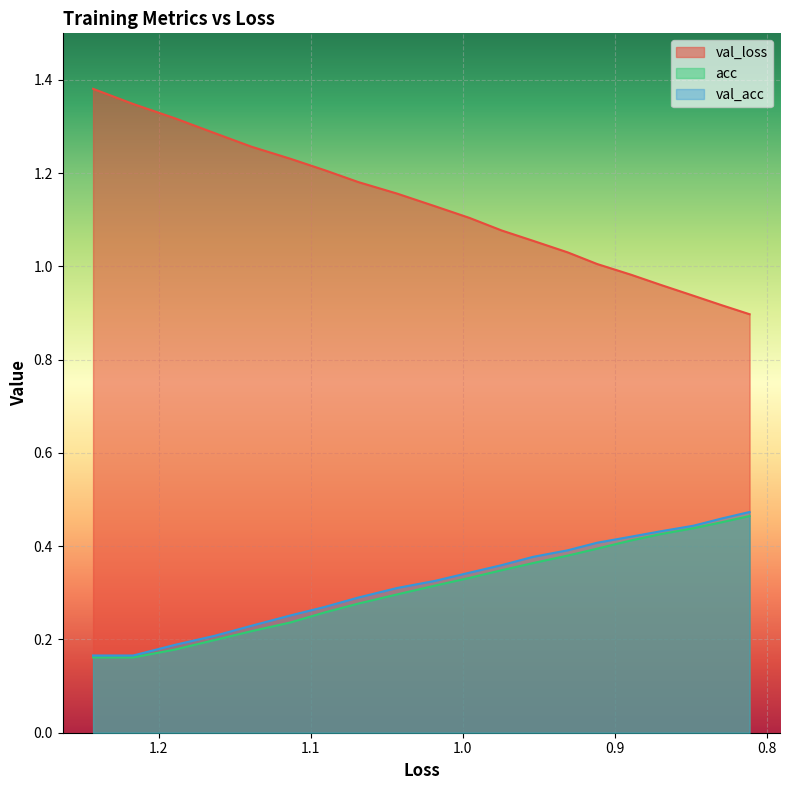

True or false: val_loss has more than 2 points higher than both neighbors.

False